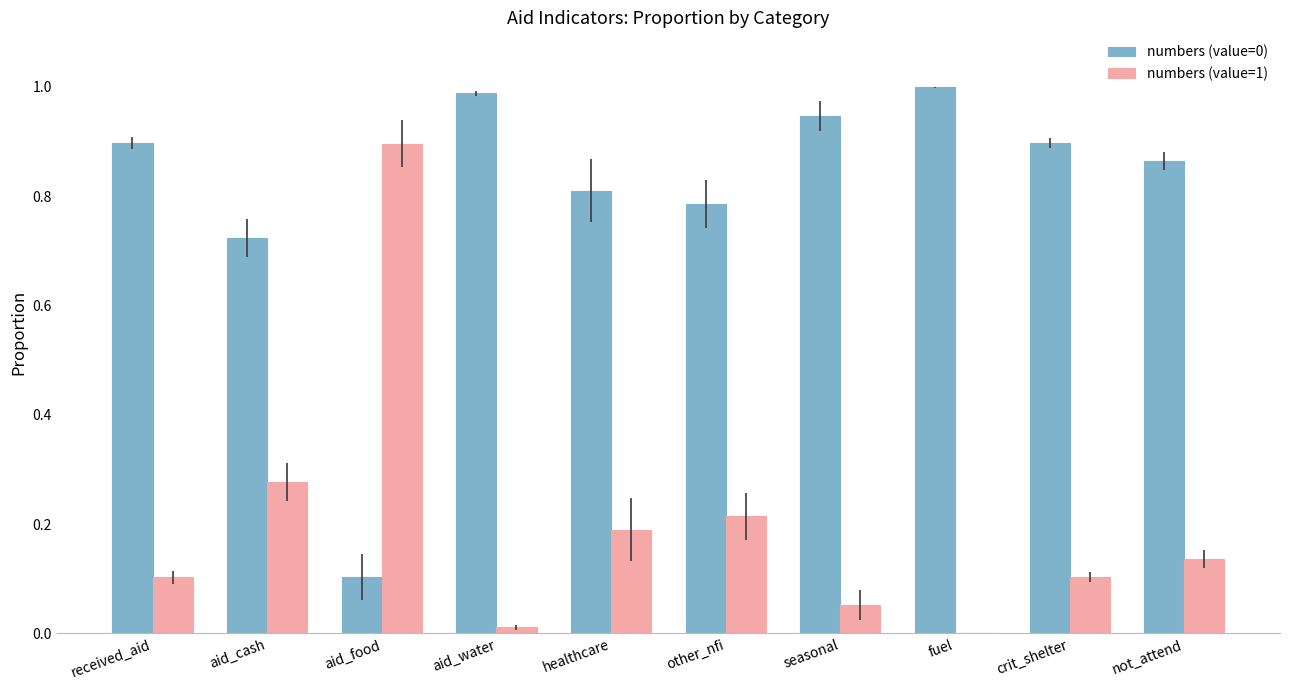

How many groups of bars are there?

10